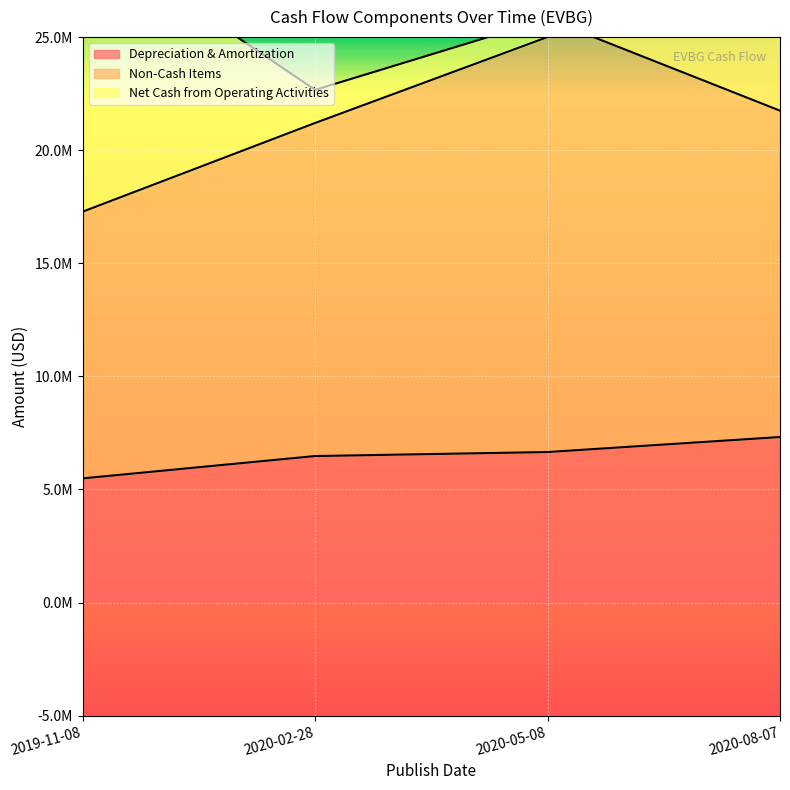

True or false: Non-Cash Items has more than 1 points higher than both neighbors.

False